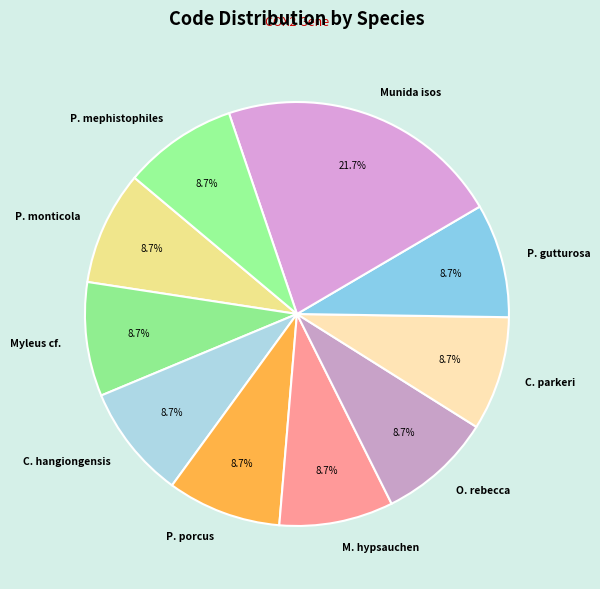

What is the largest slice in the pie chart?

Munida isos